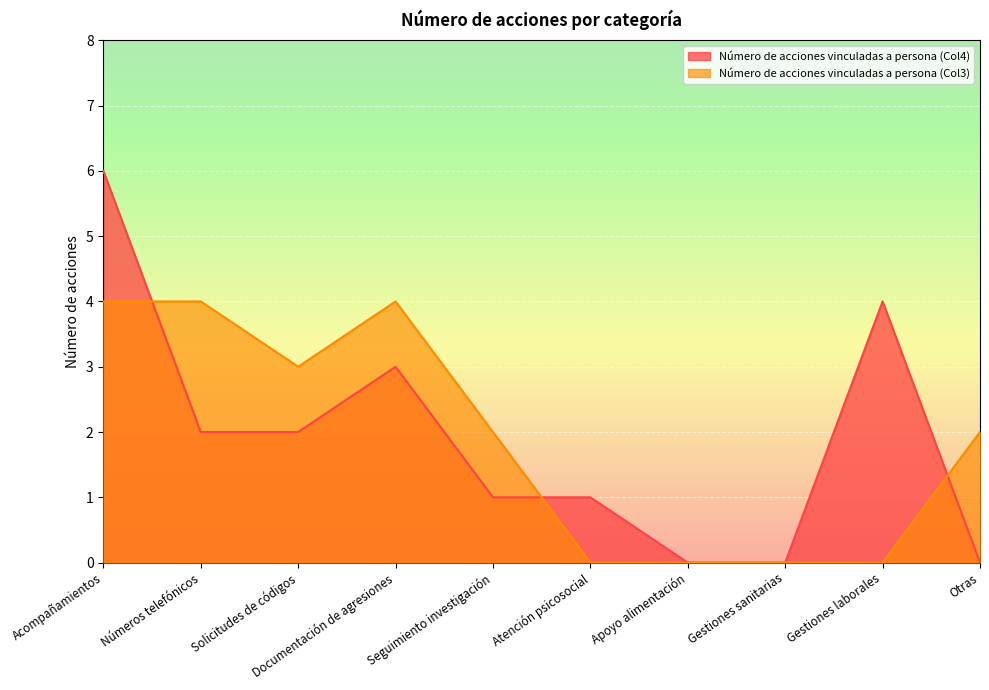

Count the Número de acciones vinculadas a persona (Col4) values in the range 0 to 3.

8